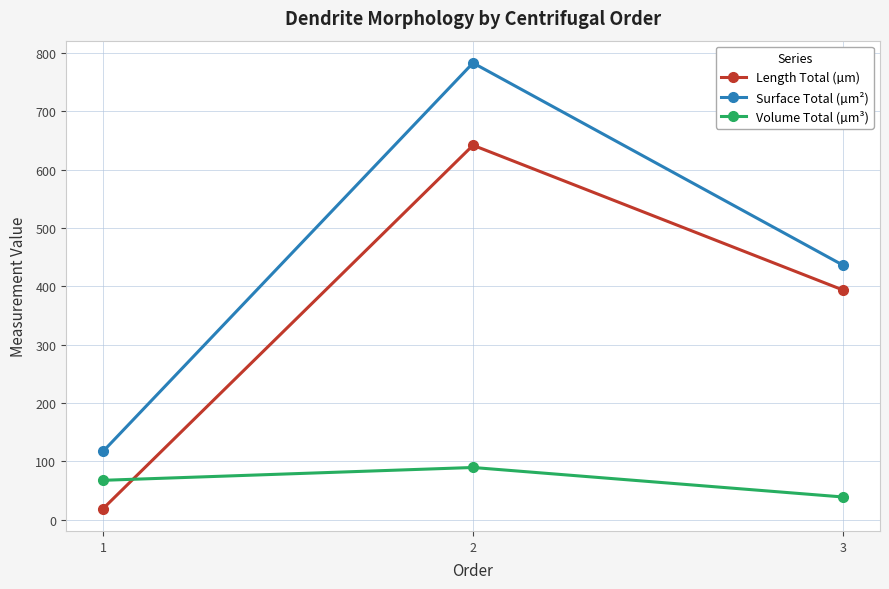

Does the chart display data point markers on the line(s)?

Yes